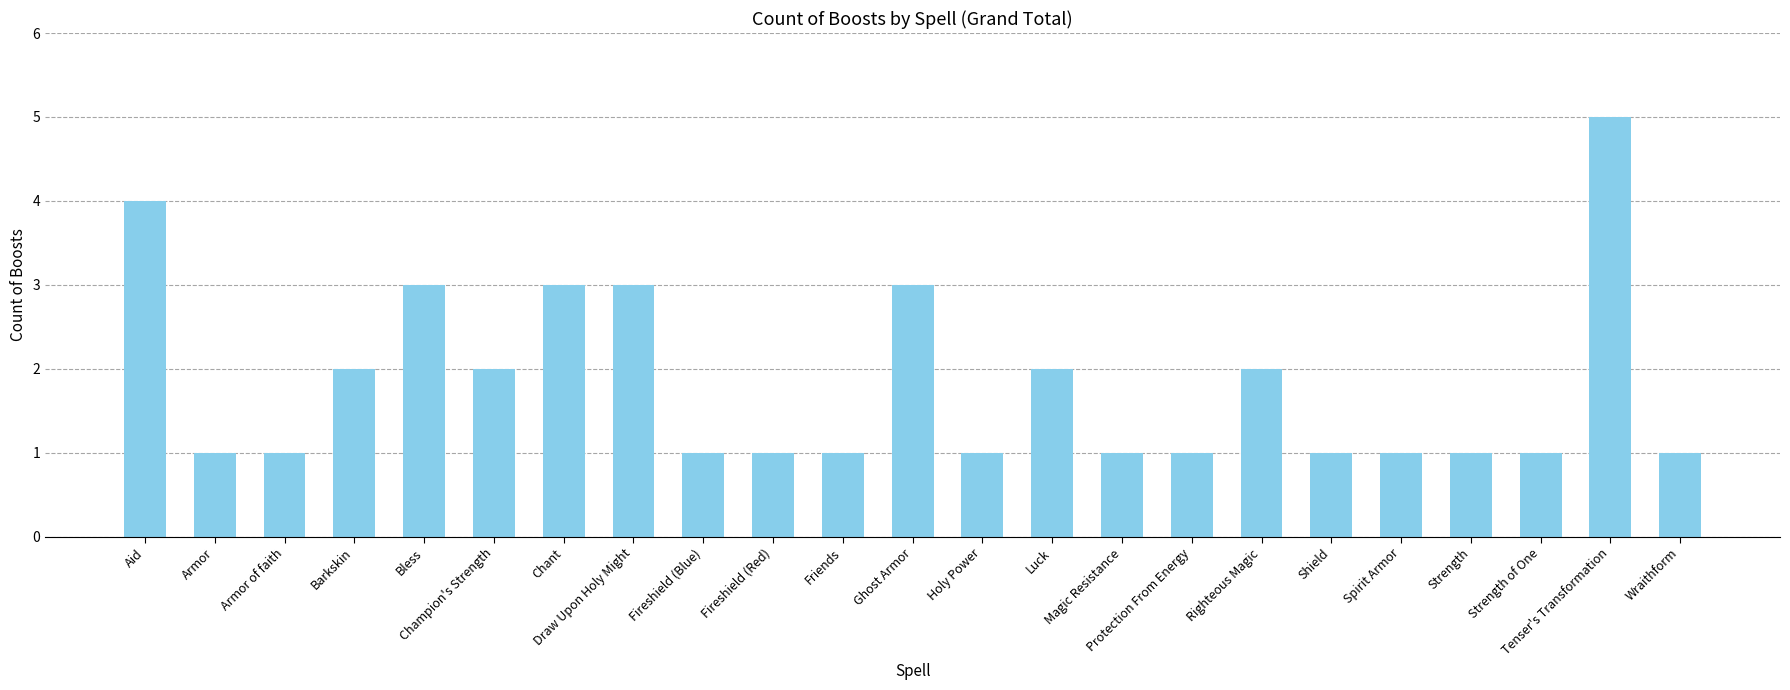

What is the label of the 22nd bar from the left?

Tenser's Transformation